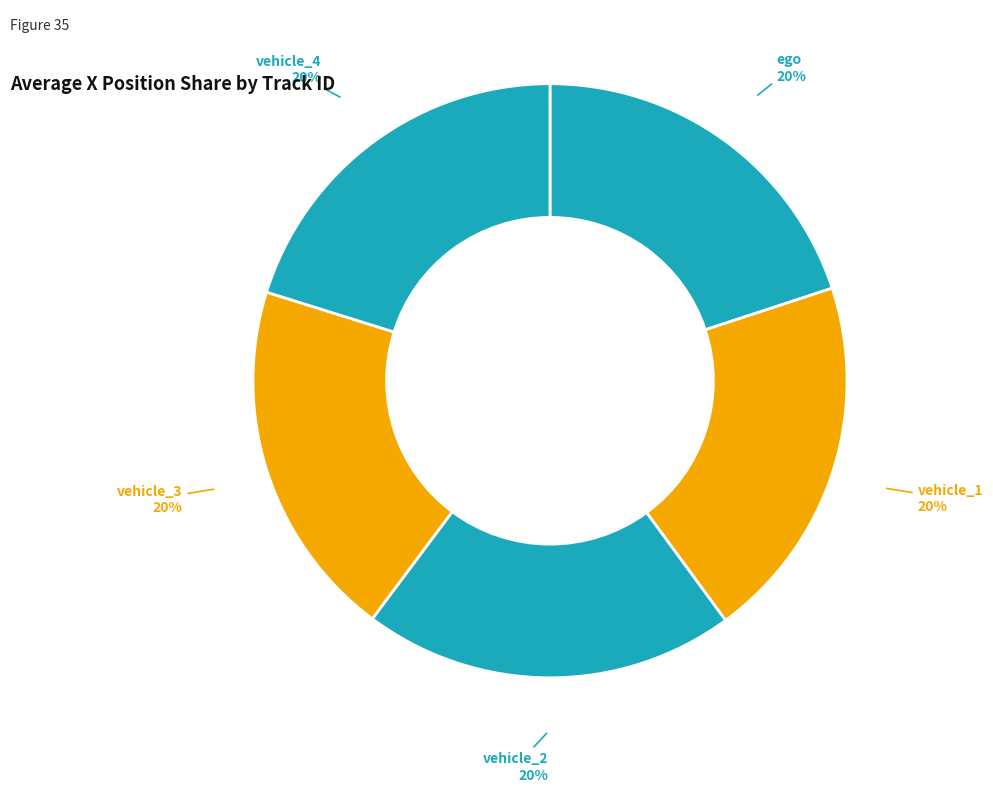

How many slices are in this pie chart?

5